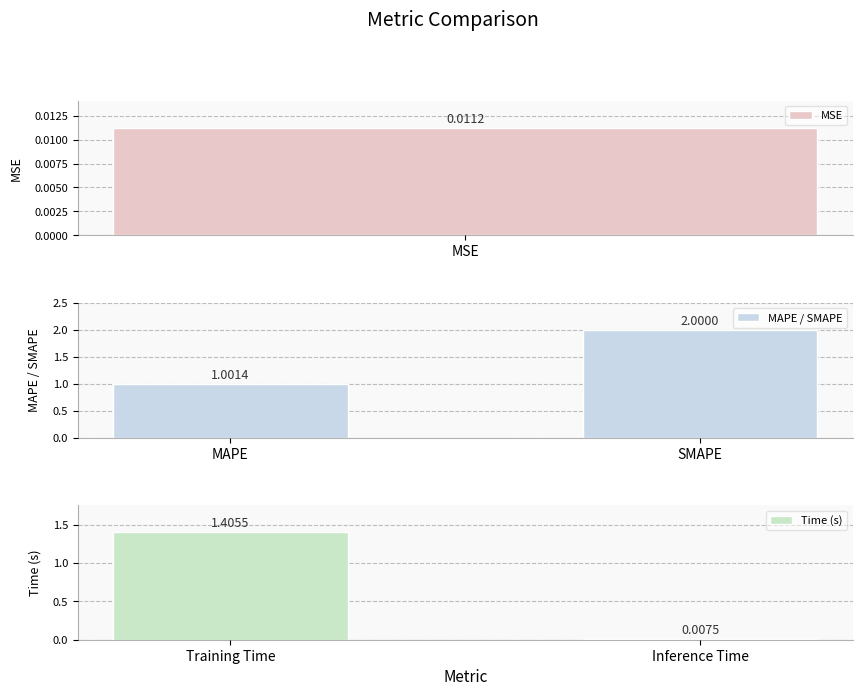

What is the difference between the MAPE / SMAPE values at SMAPE and MAPE?

1.0